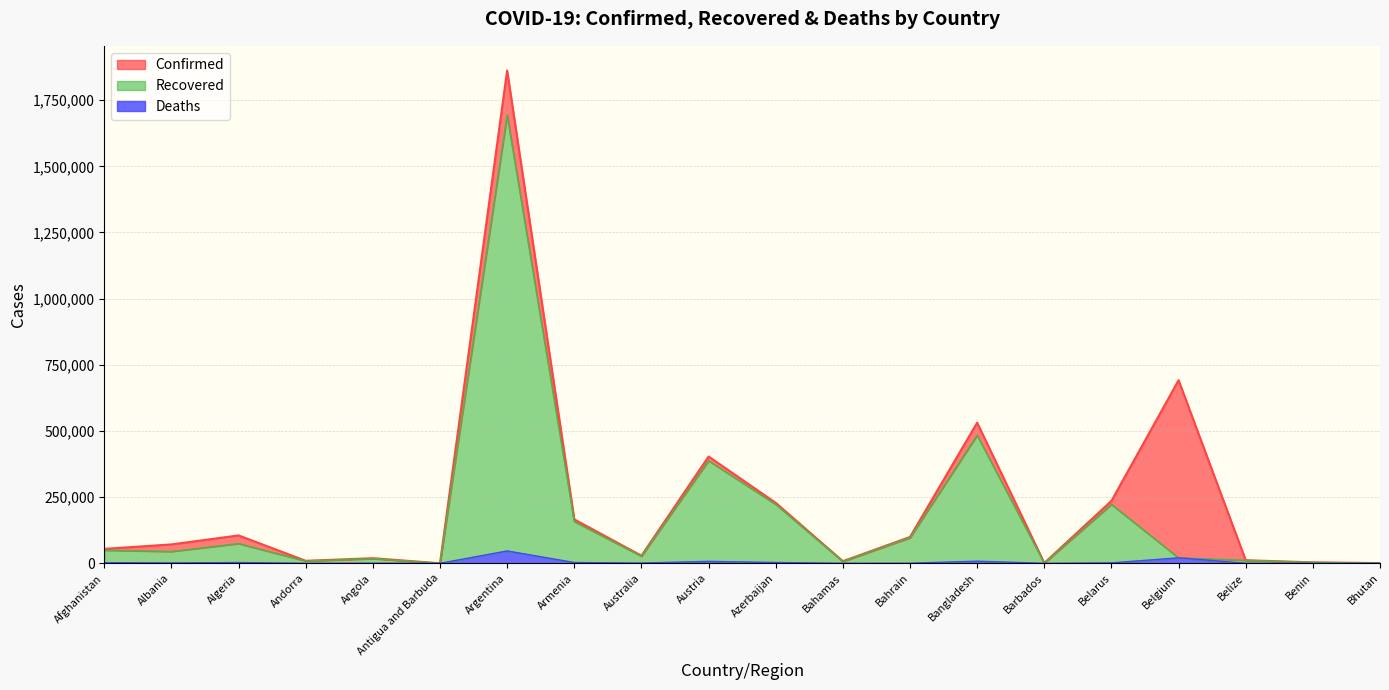

Which series has the largest total across all categories?

Confirmed